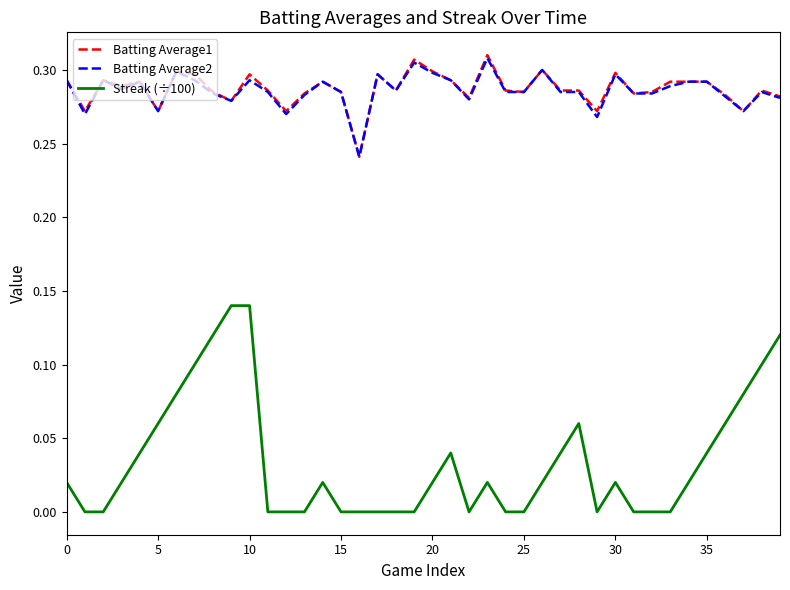

How many lines are shown in the chart?

3